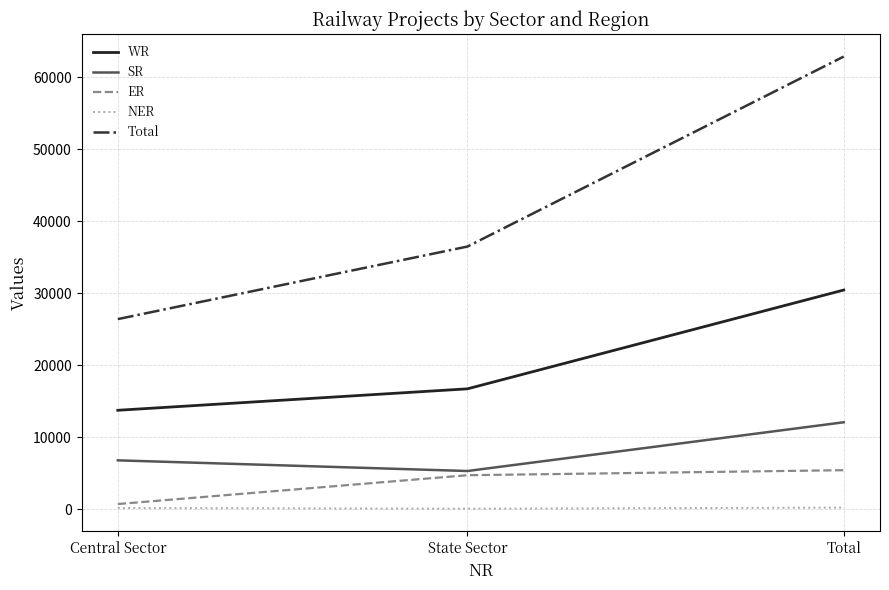

What are all the series names shown in the legend?

WR, SR, ER, NER, Total